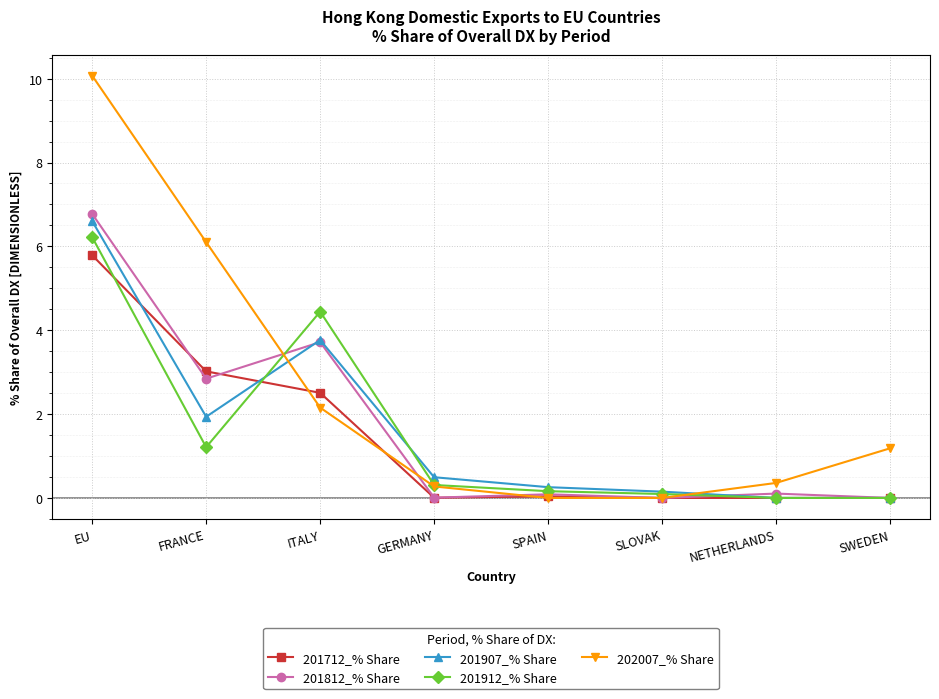

The 201907_% Share series shows 0.3 at SPAIN. True or false?

True